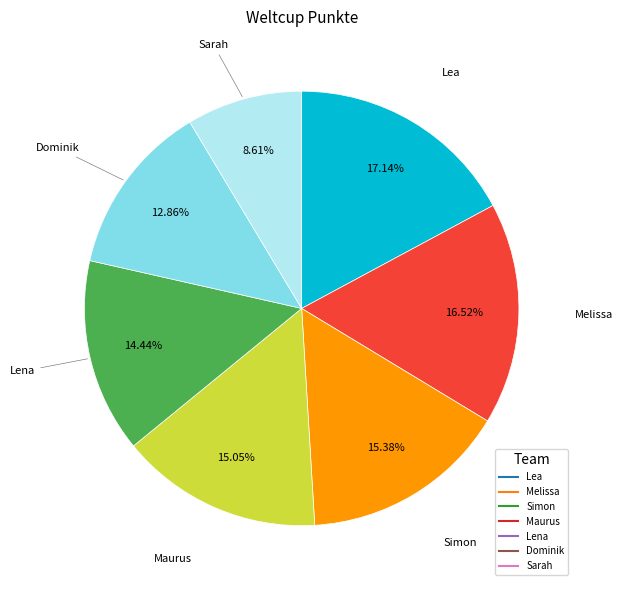

What is the ratio of the value at Dominik to the value at Simon?

0.8